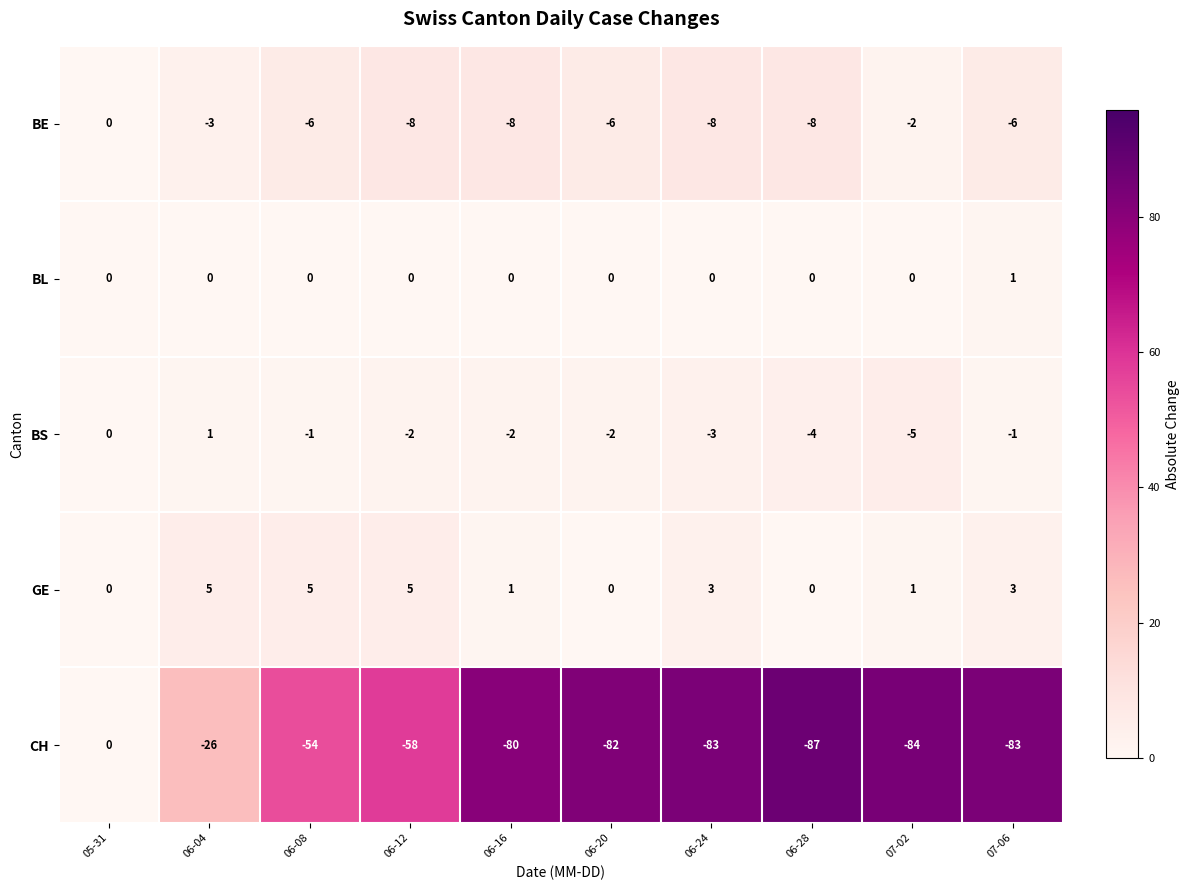

What value does the GE series have at 07-06?

3